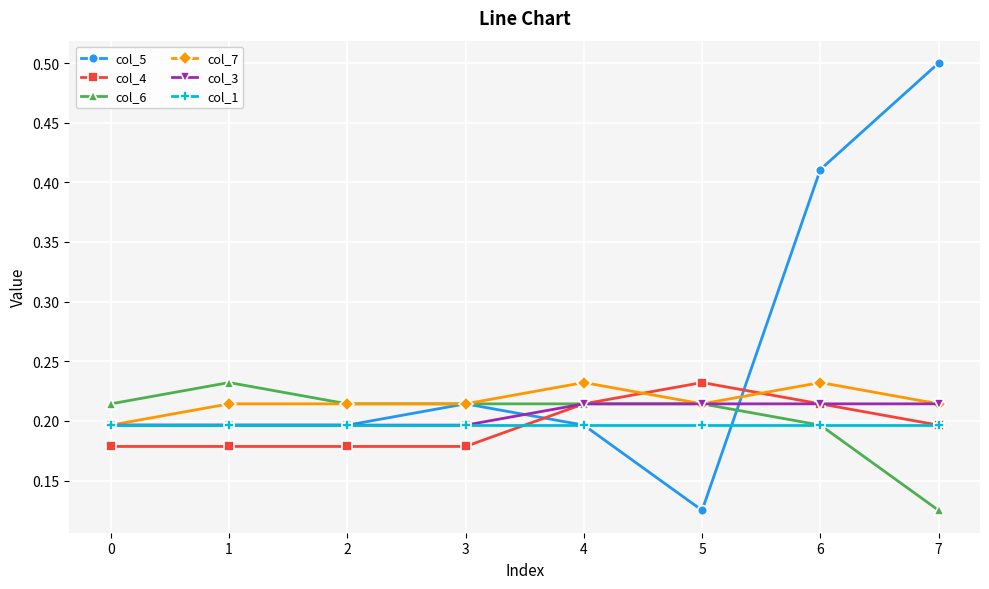

True or false: col_3 has a value of 0.2 at 6.

True